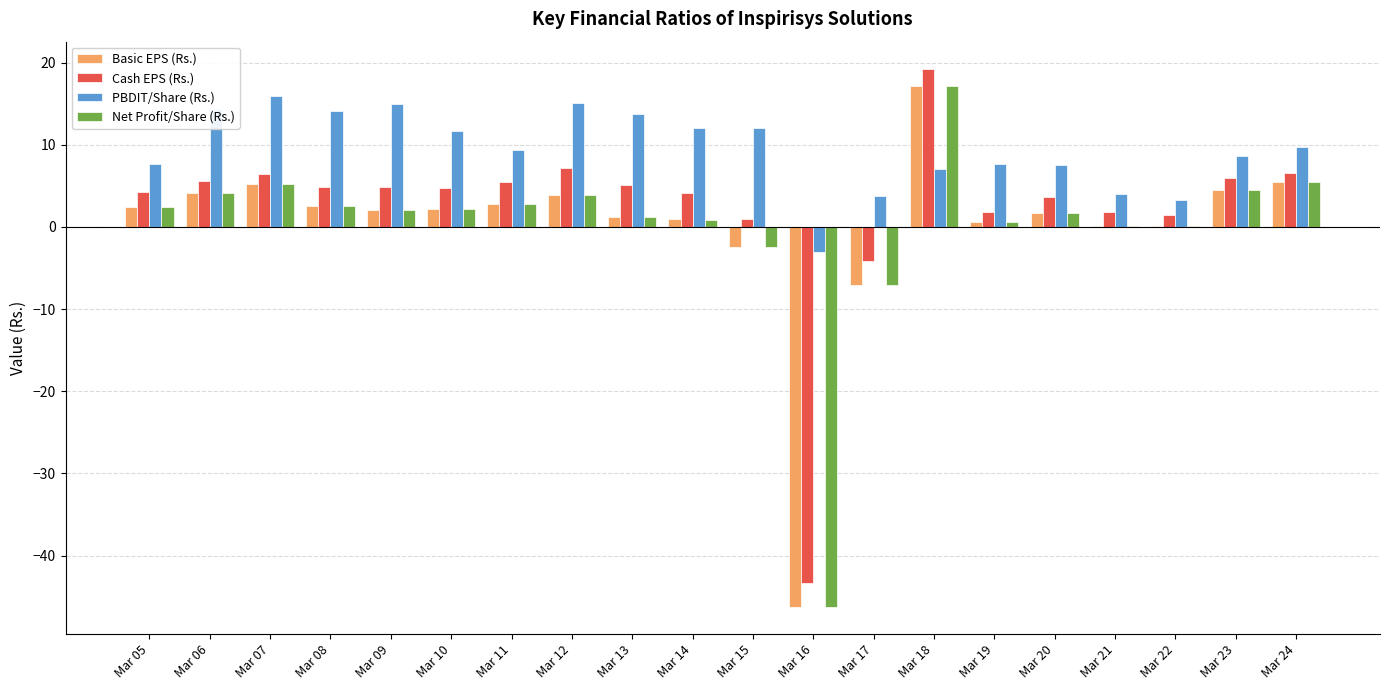

The PBDIT/Share (Rs.) series shows 16.0 at Mar 07. True or false?

True